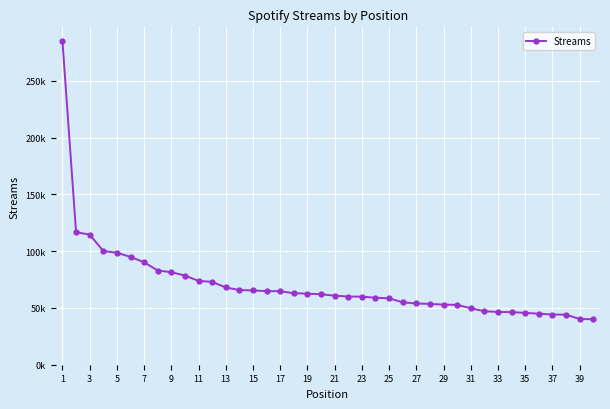

Does the chart have visible grid lines?

Yes